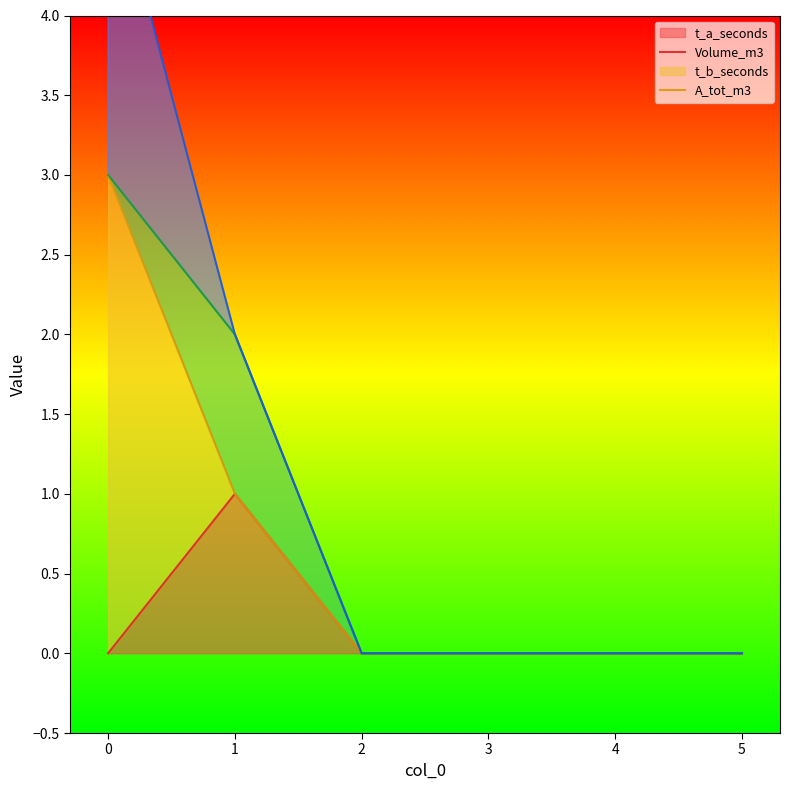

True or false: t_b_seconds and Volume_m3 intersect in this chart.

True